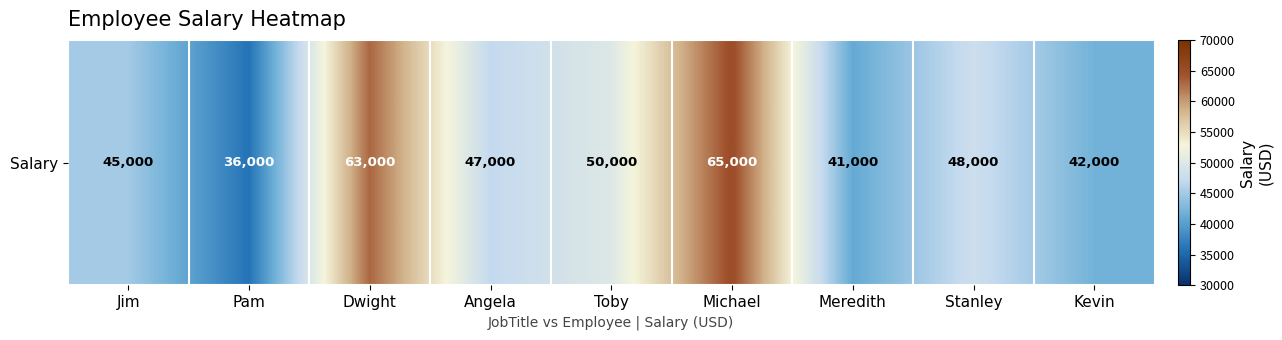

What is the sum of the values at Pam and Jim?

81000